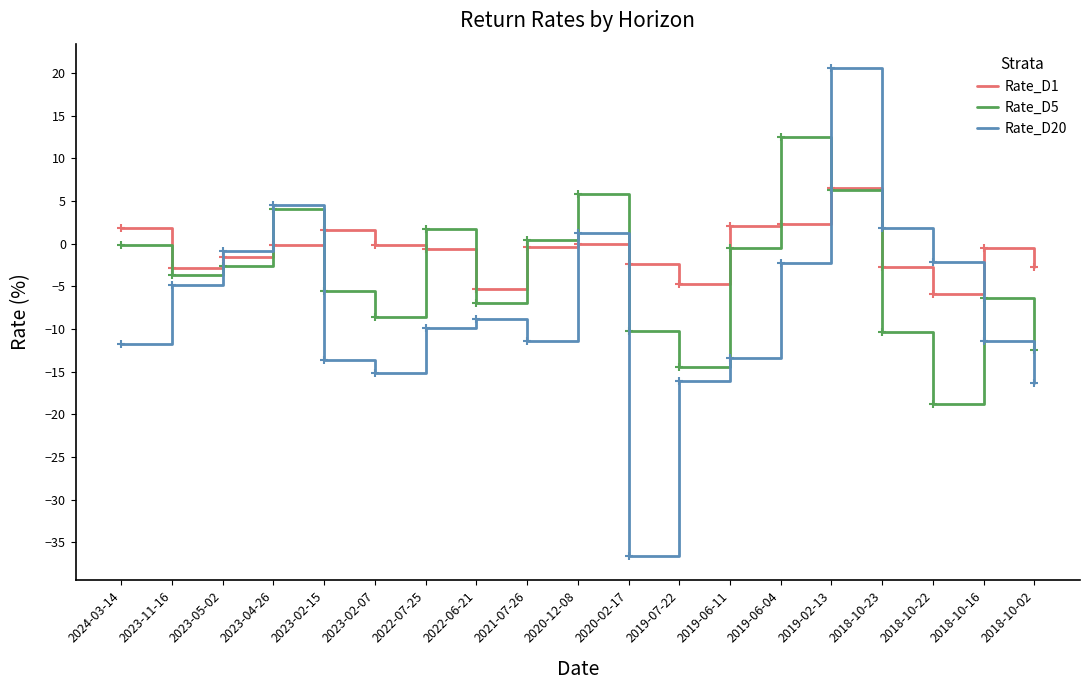

What is the difference between the Rate_D20 values at 2023-04-26 and 2024-03-14?

16.3